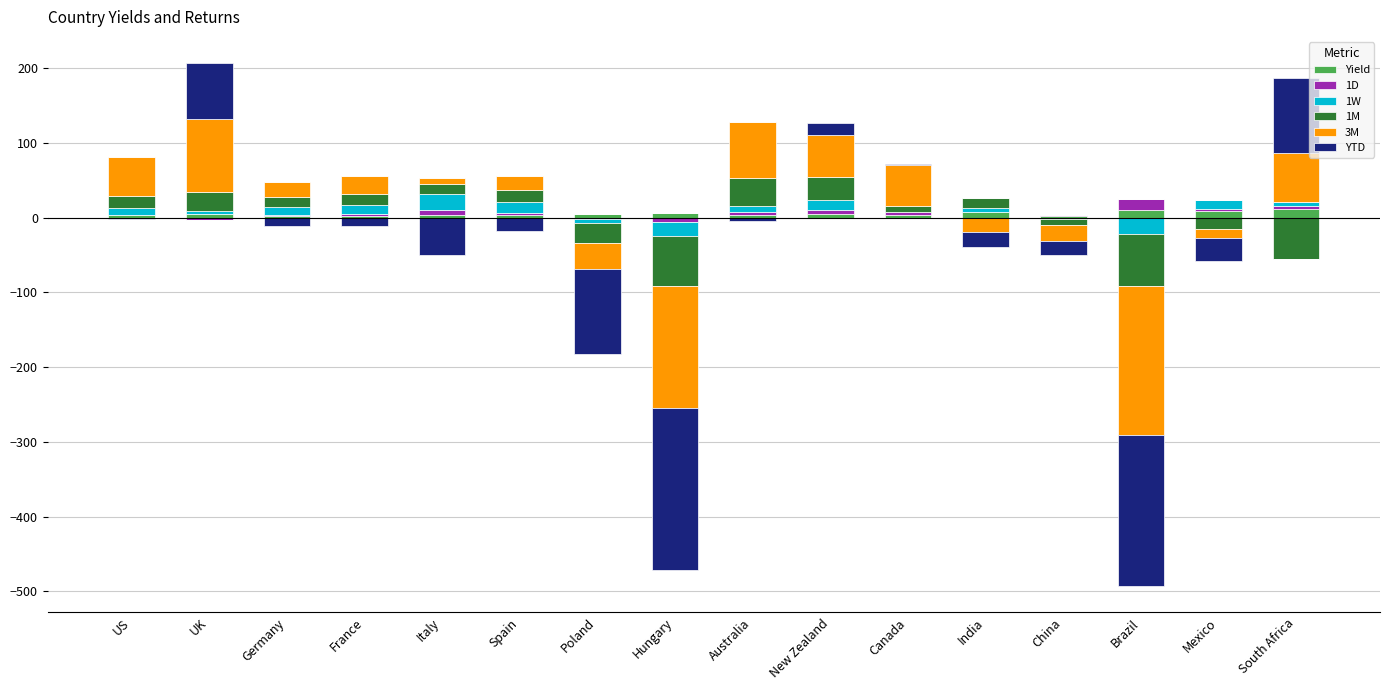

At which category is the sum across all series the highest?

UK